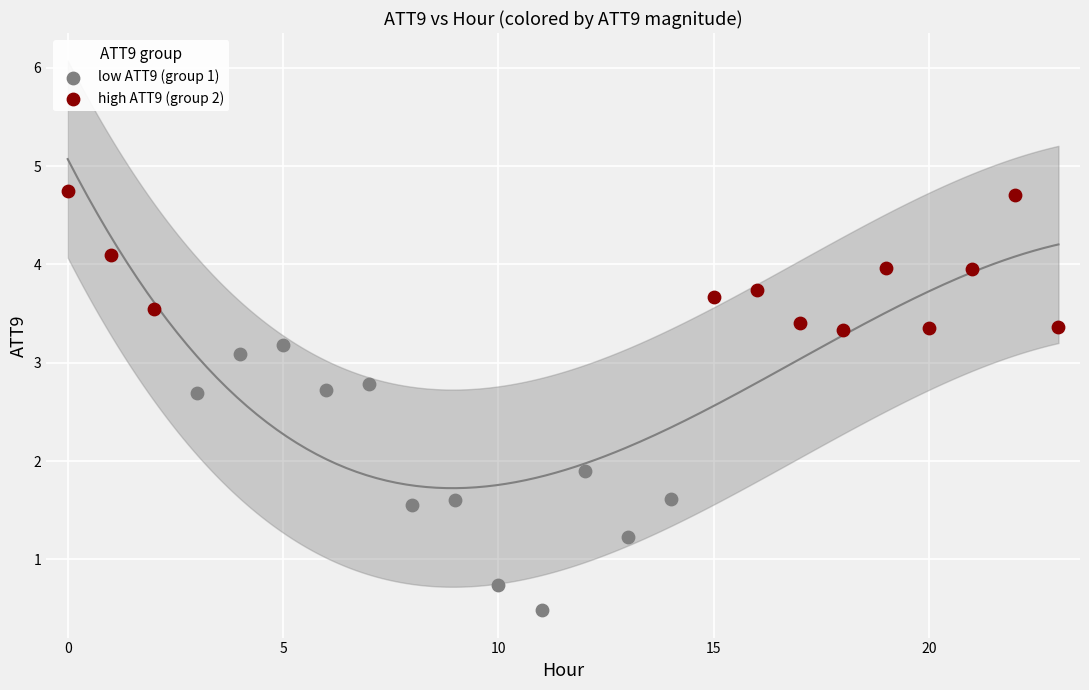

Which series contains the lowest Y value?

low ATT9 (group 1)